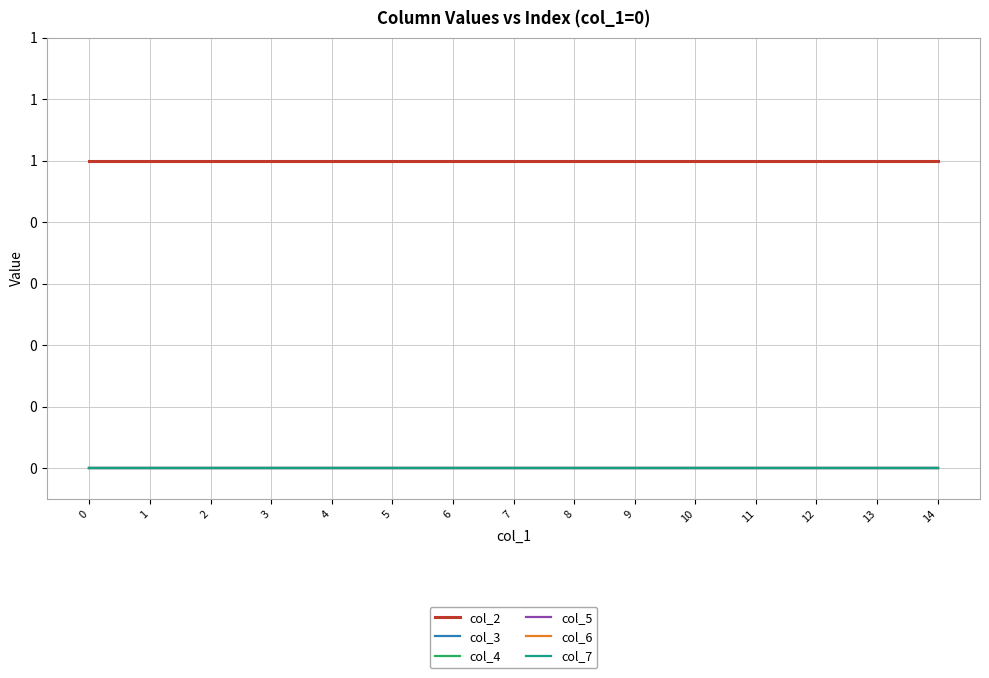

Which series changed the most between 0 and 8?

col_2